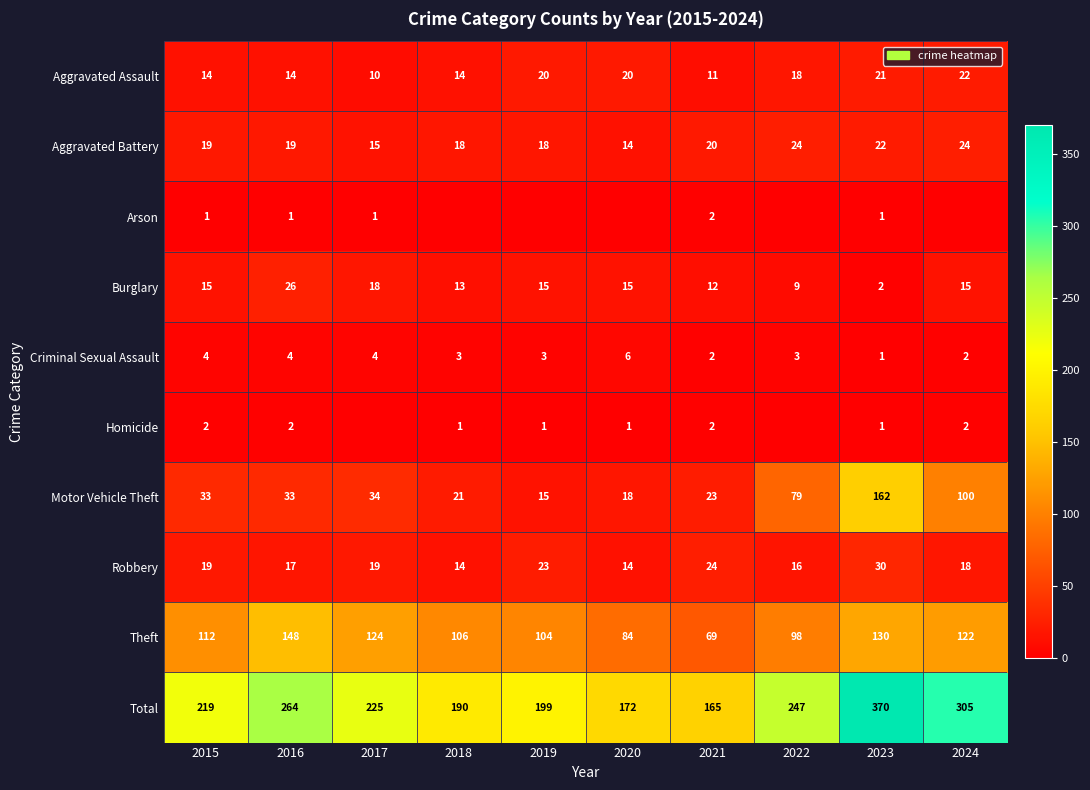

True or false: Motor Vehicle Theft has a value of 35 at 2021.

False